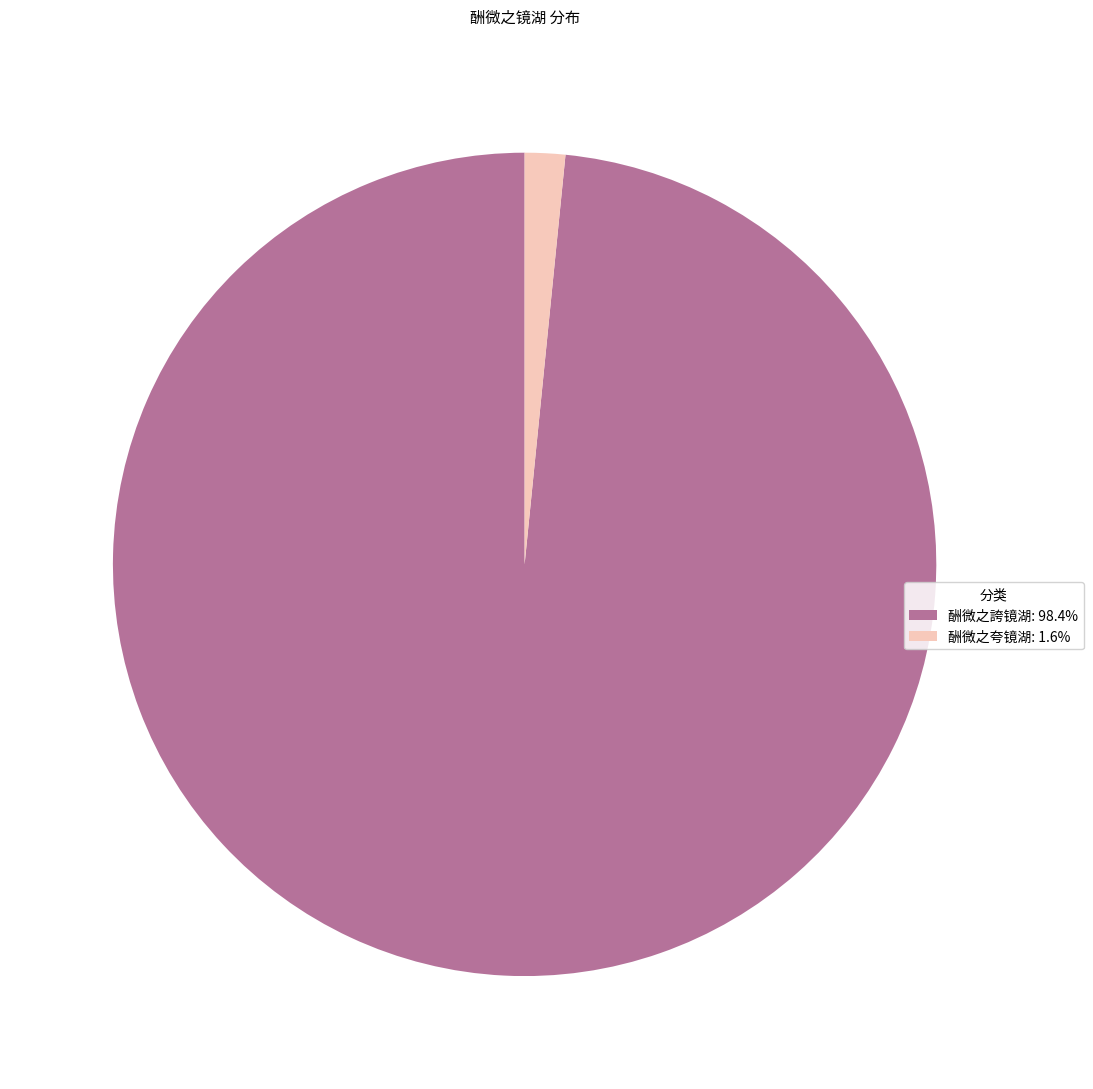

Is the sum of 酬微之誇镜湖: 98.4% and 酬微之夸镜湖: 1.6% greater than half?

Yes